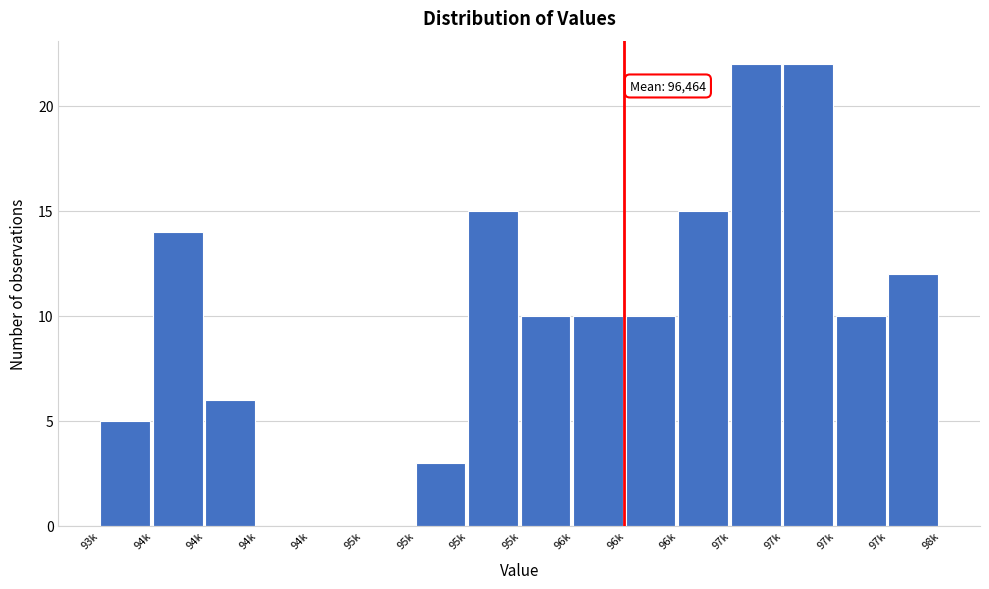

How many series are shown in this chart?

1